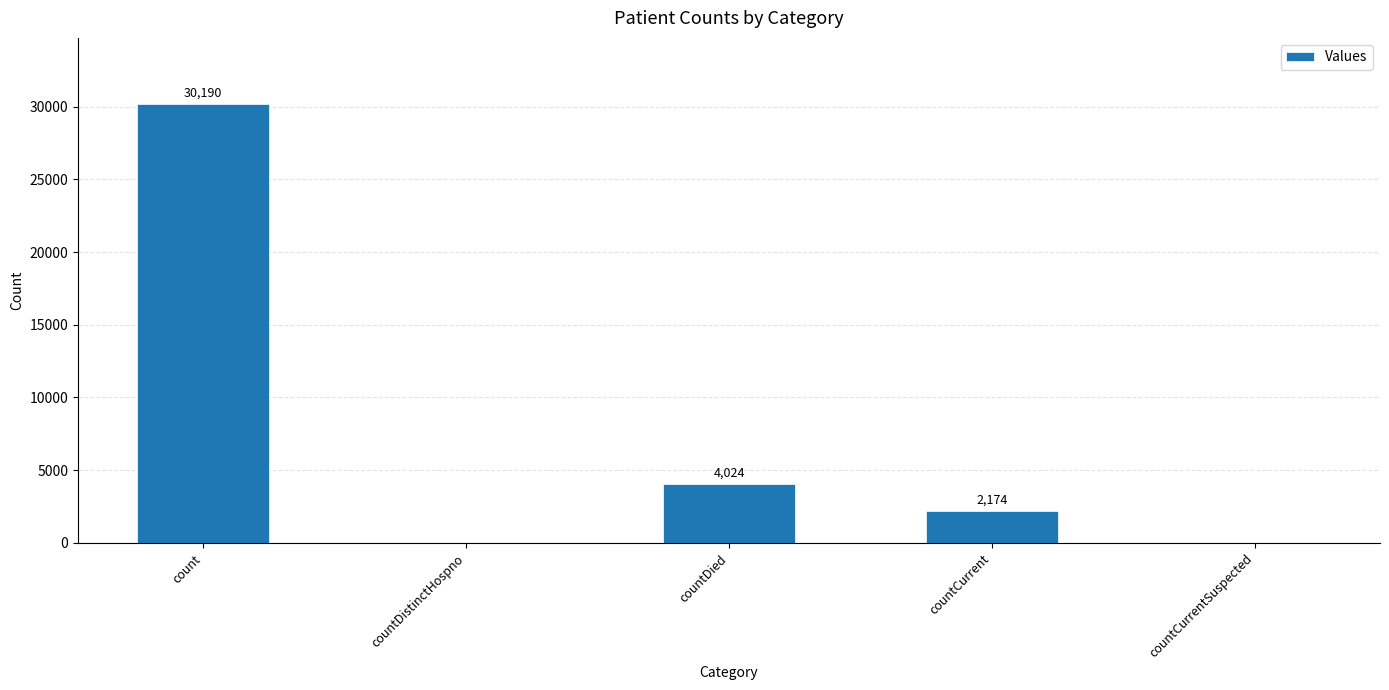

Reading left to right, extract all data points from this chart.

30190	0	4024	2174	0